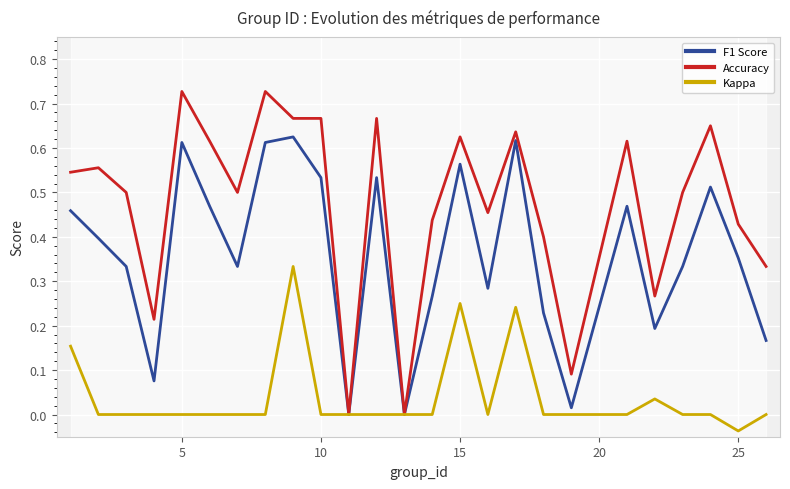

At which label does Kappa reach its minimum?

25